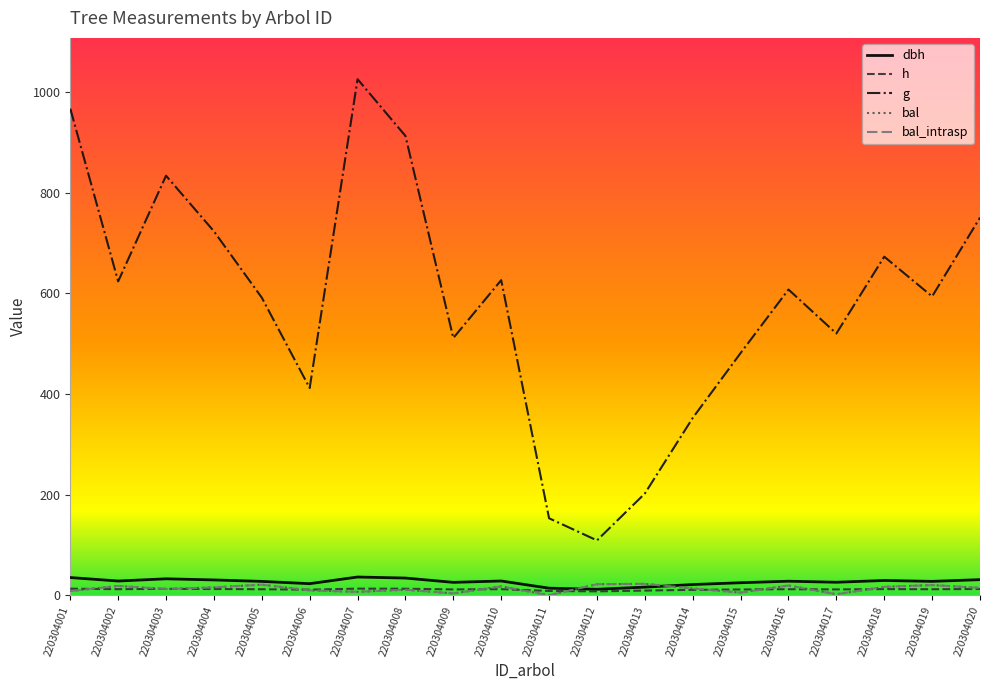

Is this an area chart (filled region under the line)?

No